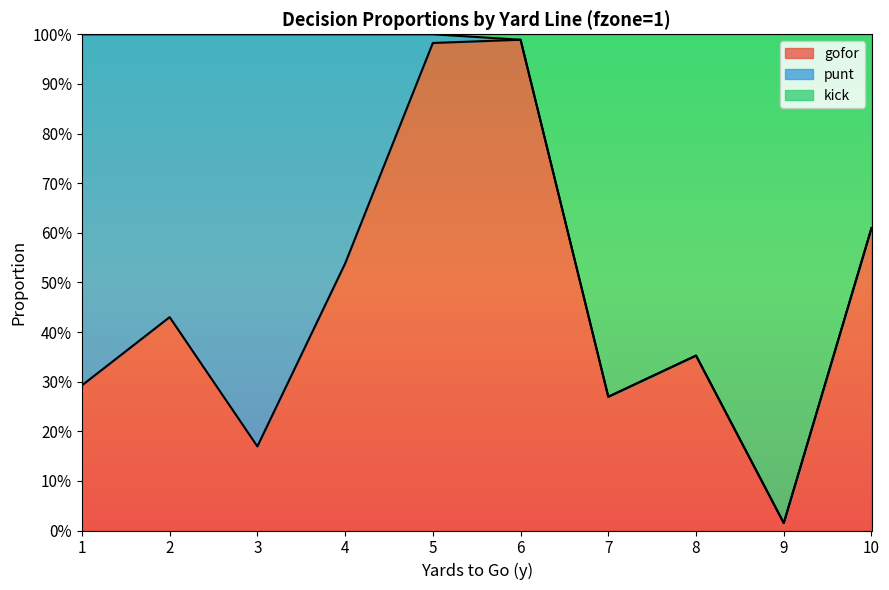

In gofor, how many points are lower than both neighbors (excluding endpoints)?

3